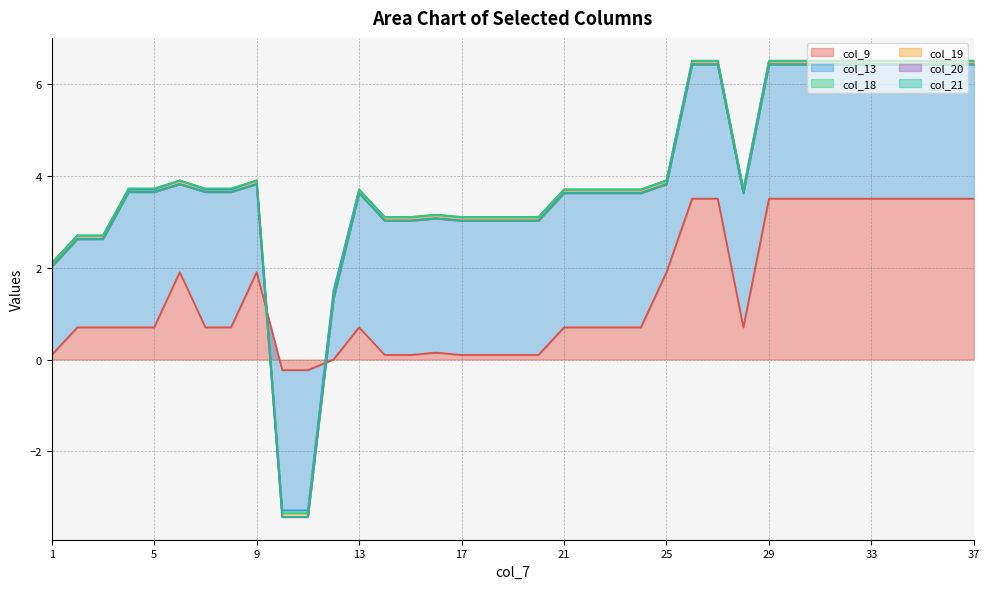

Reading right to left, what are all the values shown in this chart?

col_9: 37=3.5	36=3.5	35=3.5	34=3.5	33=3.5	32=3.5	31=3.5	30=3.5	29=3.5	28=0.7	27=3.5	26=3.5	25=1.9	24=0.7	23=0.7	22=0.7	21=0.7	20=0.1	19=0.1	18=0.1	17=0.1	16=0.1	15=0.1	14=0.1	13=0.7	12=0.0	11=-0.2	10=-0.2	9=1.9	8=0.7	7=0.7	6=1.9	5=0.7	4=0.7	3=0.7	2=0.7	1=0.1
col_13: 37=3.0	36=3.0	35=3.0	34=3.0	33=3.0	32=3.0	31=3.0	30=3.0	29=3.0	28=3.0	27=3.0	26=3.0	25=2.0	24=3.0	23=3.0	22=3.0	21=3.0	20=3.0	19=3.0	18=3.0	17=3.0	16=3.0	15=3.0	14=3.0	13=3.0	12=1.5	11=-3.1	10=-3.1	9=2.0	8=3.0	7=3.0	6=2.0	5=3.0	4=3.0	3=2.0	2=2.0	1=2.0
col_18: 37=0.0	36=0.0	35=0.0	34=0.0	33=0.0	32=0.0	31=0.0	30=0.0	29=0.0	28=0.0	27=0.0	26=0.0	25=-0.0	24=0.0	23=0.0	22=0.0	21=0.0	20=0.0	19=0.0	18=0.0	17=0.0	16=0.0	15=0.0	14=0.0	13=0.0	12=-0.1	11=-0.1	10=-0.1	9=-0.0	8=0.0	7=0.0	6=-0.0	5=0.0	4=0.0	3=0.0	2=0.0	1=0.0
col_19: 37=-0.1	36=-0.1	35=-0.1	34=-0.1	33=-0.1	32=-0.1	31=-0.1	30=-0.1	29=-0.1	28=-0.1	27=-0.1	26=-0.1	25=-0.1	24=-0.1	23=-0.1	22=-0.1	21=-0.1	20=-0.1	19=-0.1	18=-0.1	17=-0.1	16=-0.1	15=-0.1	14=-0.1	13=-0.1	12=-0.1	11=-0.1	10=-0.1	9=-0.1	8=-0.1	7=-0.1	6=-0.1	5=-0.1	4=-0.1	3=-0.1	2=-0.1	1=-0.1
col_20: 37=0.0	36=0.0	35=0.0	34=0.0	33=0.0	32=0.0	31=0.0	30=0.0	29=0.0	28=0.0	27=0.0	26=0.0	25=0.0	24=0.0	23=0.0	22=0.0	21=0.0	20=0.0	19=0.0	18=0.0	17=0.0	16=0.0	15=0.0	14=0.0	13=0.0	12=0.0	11=0.0	10=0.0	9=0.0	8=0.0	7=0.0	6=0.0	5=0.0	4=0.0	3=0.0	2=0.0	1=0.0
col_21: 37=0.0	36=0.0	35=0.0	34=0.0	33=0.0	32=0.0	31=0.0	30=0.0	29=0.0	28=0.0	27=0.0	26=0.0	25=0.0	24=0.0	23=0.0	22=0.0	21=0.0	20=0.0	19=0.0	18=0.0	17=0.0	16=0.0	15=0.0	14=0.0	13=0.0	12=0.0	11=0.0	10=0.0	9=0.0	8=0.0	7=0.0	6=0.0	5=0.0	4=0.0	3=0.0	2=0.0	1=0.0